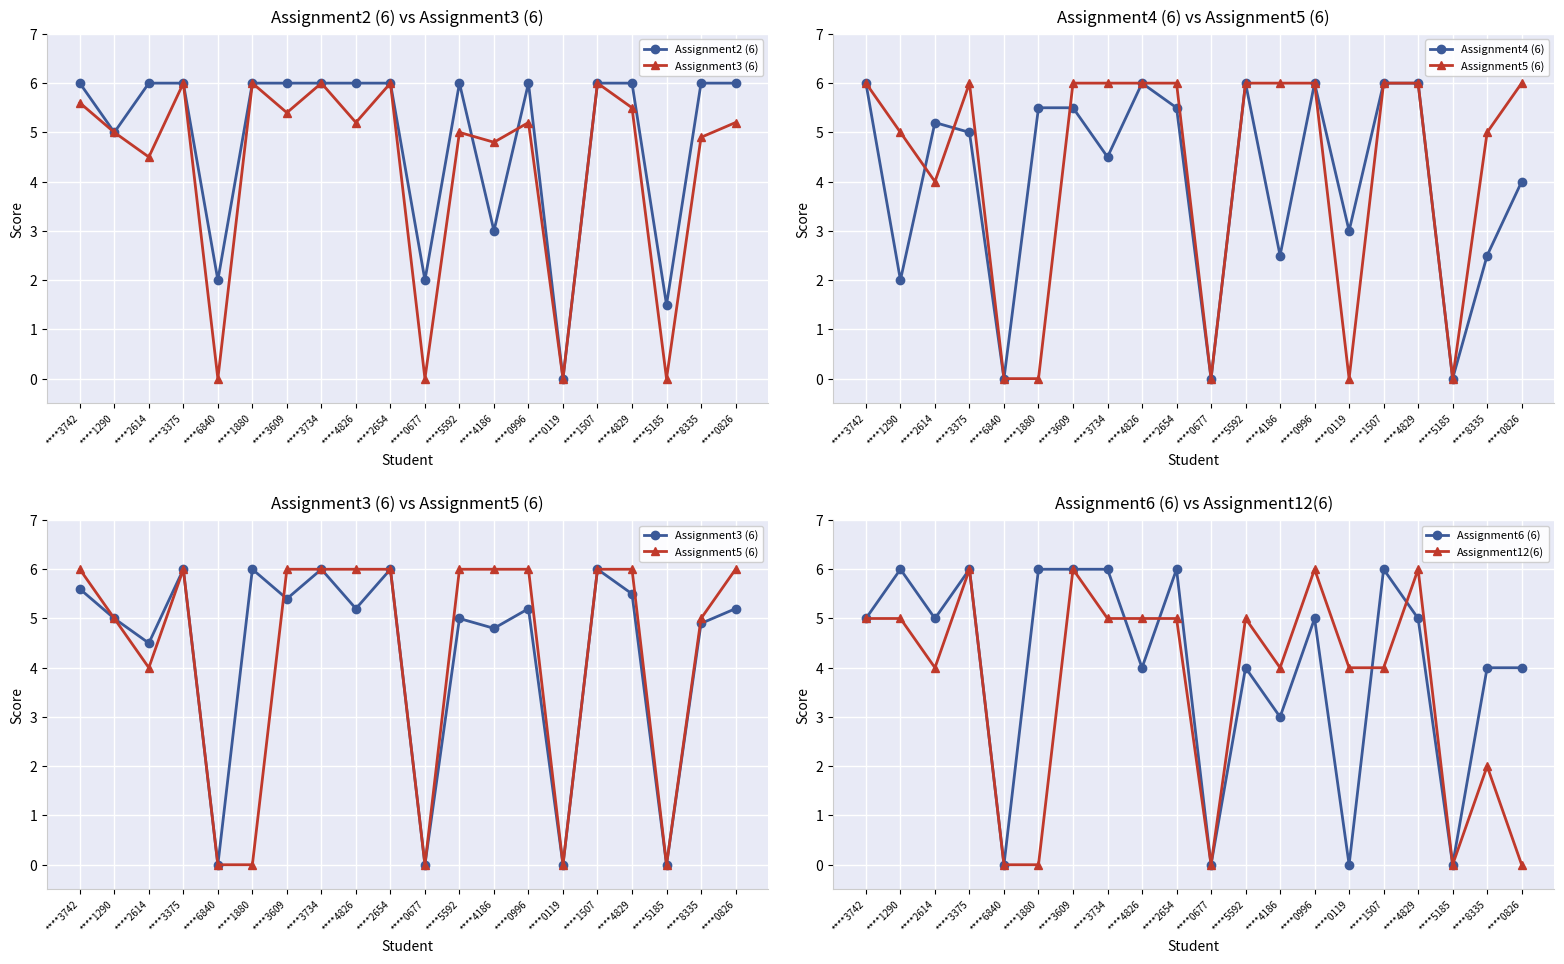

What is the difference between the highest and lowest values at ****5592?

2.0